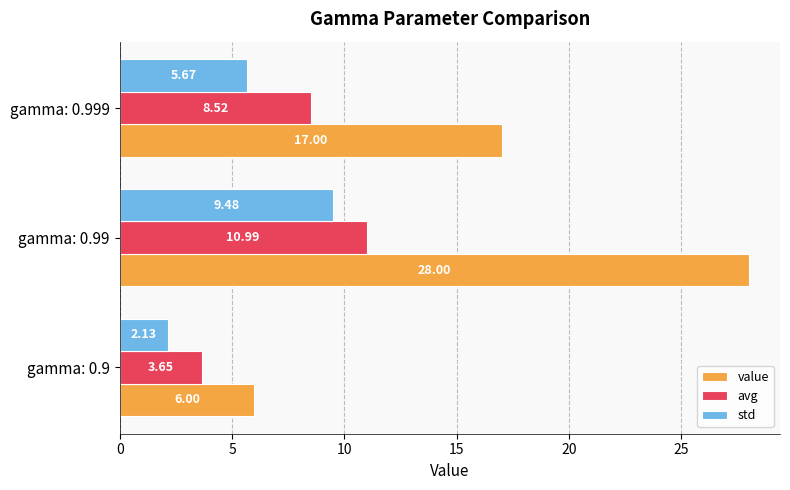

What is the sum of all avg values?

23.2